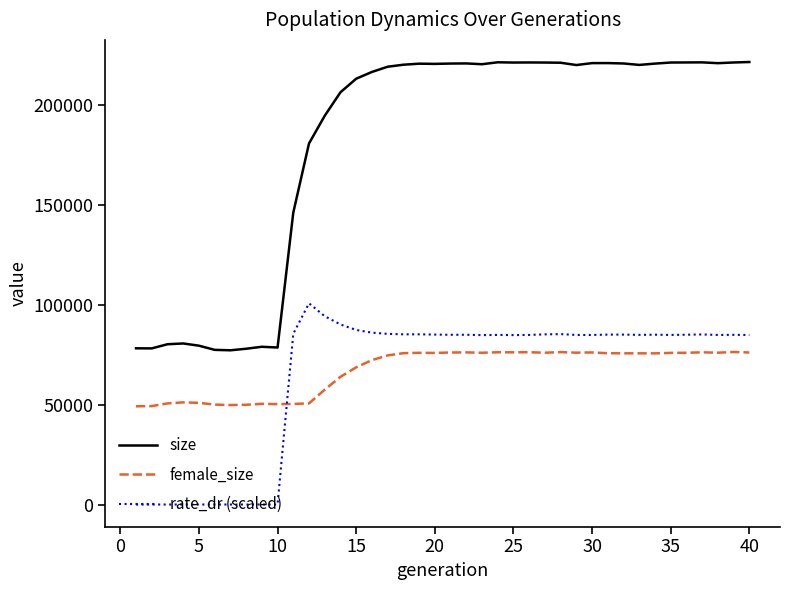

True or false: female_size and size intersect in this chart.

False